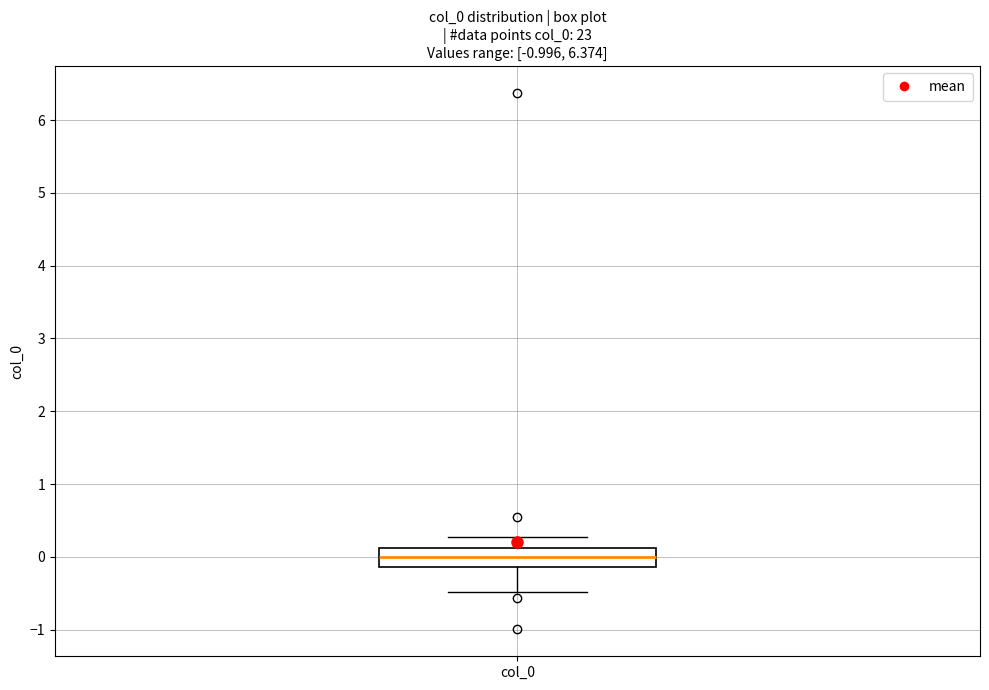

Transcribe this box plot: give where the median line is, the range the box spans, and where the two whiskers end, as read against the y-axis. The values are not printed on the chart, so give them approximately, as read against the axis.

median 0.0, box -0.1 to 0.1, whiskers -0.5 to 0.3